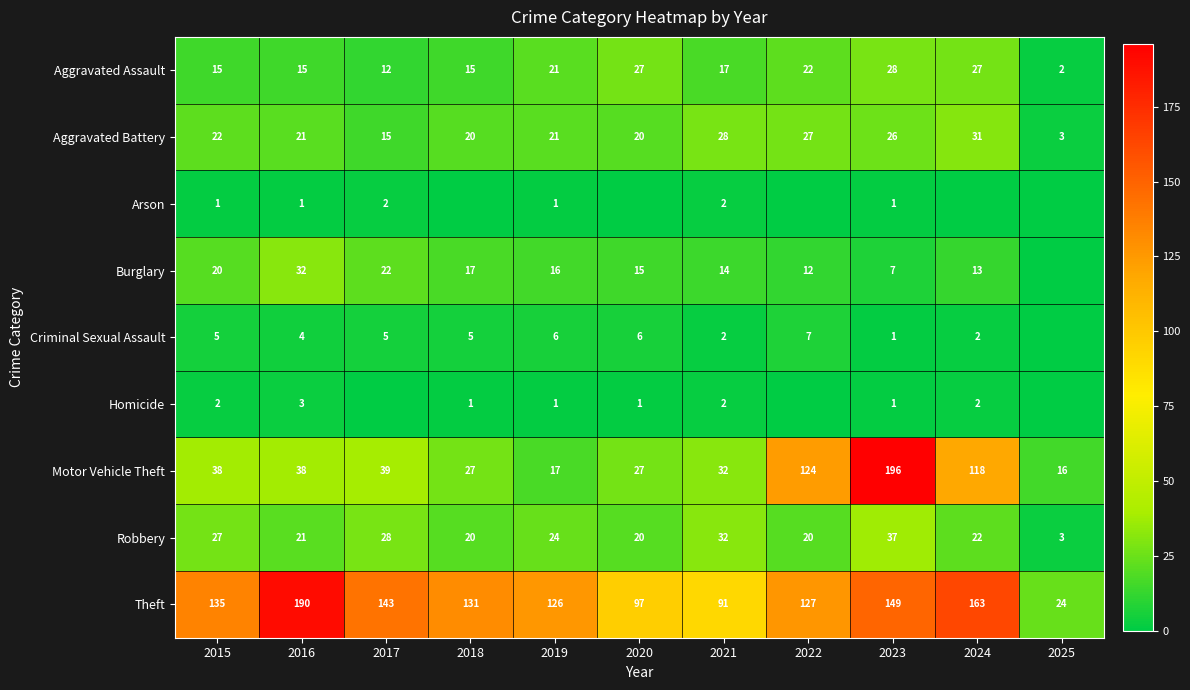

How many positive values does the Arson series have?

6